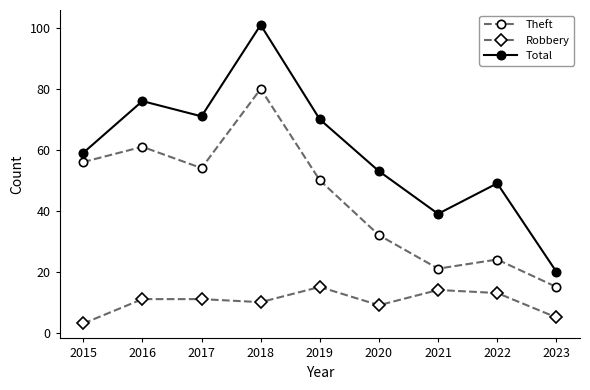

Reading left to right, extract all data points from this chart.

Theft: 2015=56	2016=61	2017=54	2018=80	2019=50	2020=32	2021=21	2022=24	2023=15
Robbery: 2015=3	2016=11	2017=11	2018=10	2019=15	2020=9	2021=14	2022=13	2023=5
Total: 2015=59	2016=76	2017=71	2018=101	2019=70	2020=53	2021=39	2022=49	2023=20